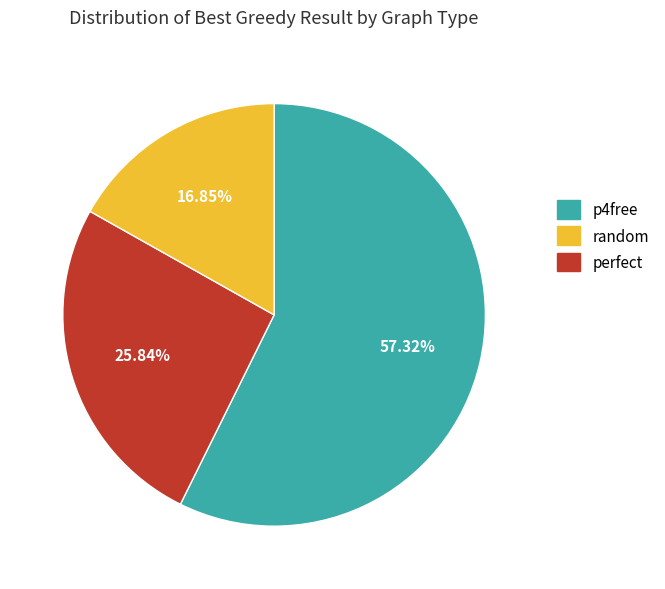

Is there any slice that represents more than half of the pie?

Yes